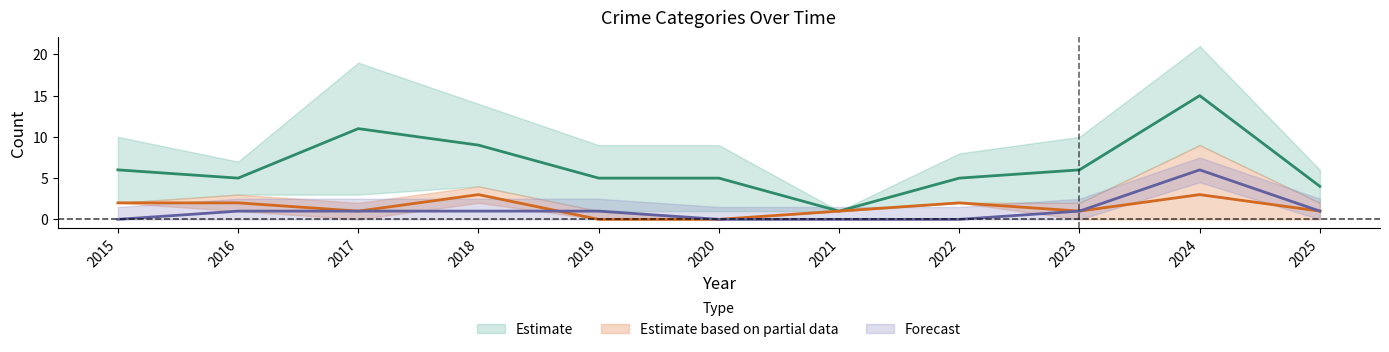

How many data points does each series have?

11